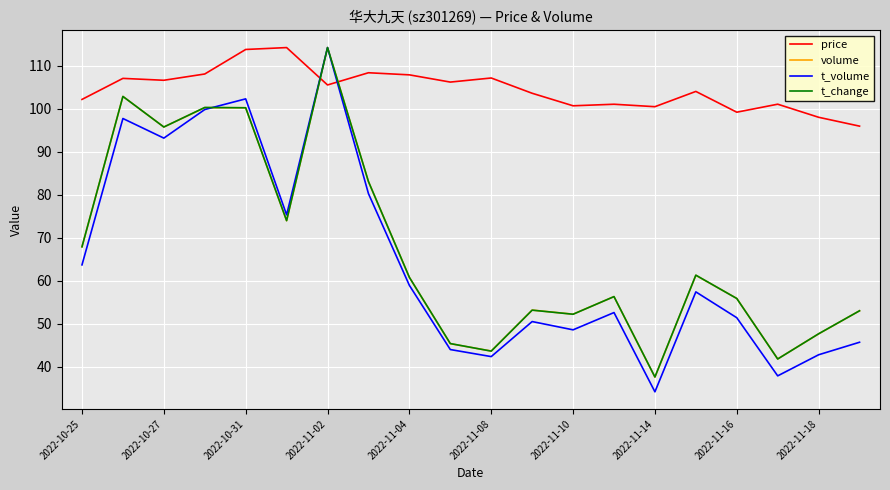

How many interior local valleys does the t_volume series have?

6